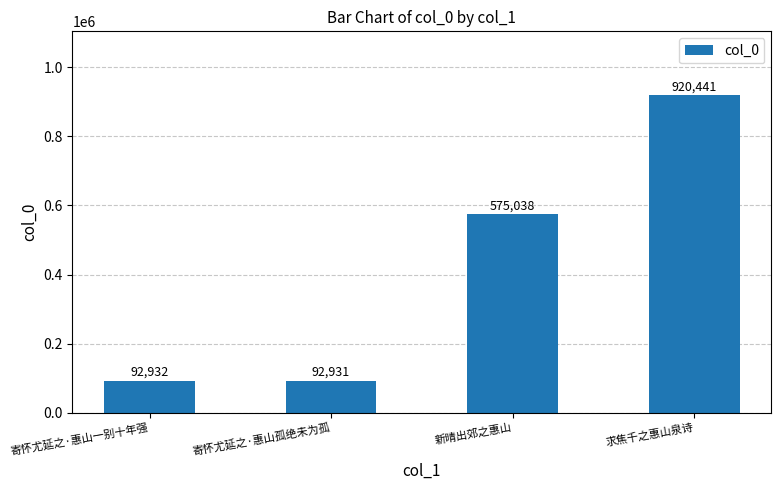

Reading left to right, extract all data points from this chart.

92932	92931	575038	920441